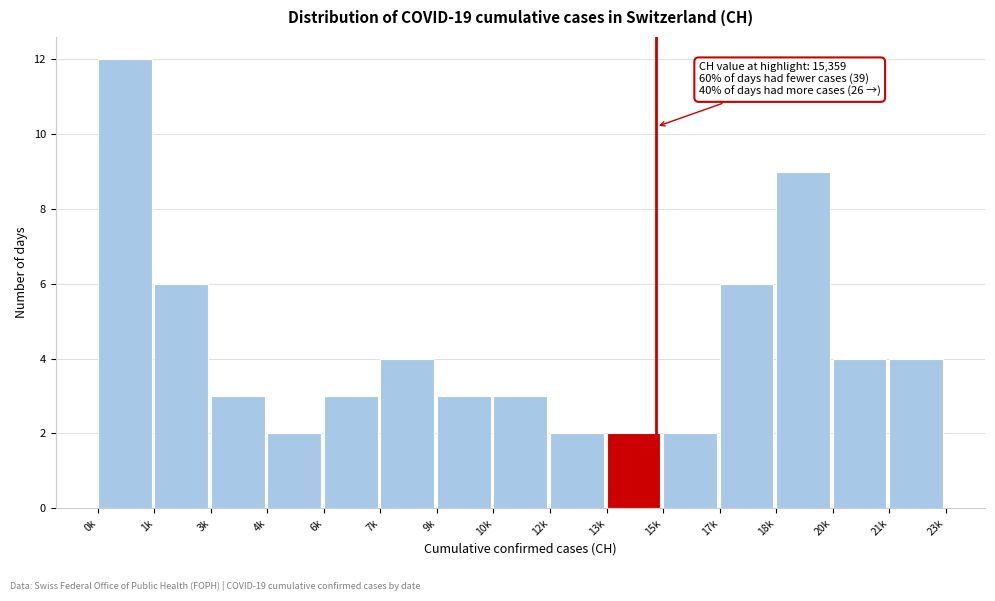

Reading left to right, what are all the values shown in this chart?

0k=12	1k=6	3k=3	4k=2	6k=3	7k=4	9k=3	10k=3	12k=2	13k=2	15k=2	17k=6	18k=9	20k=4	21k=4